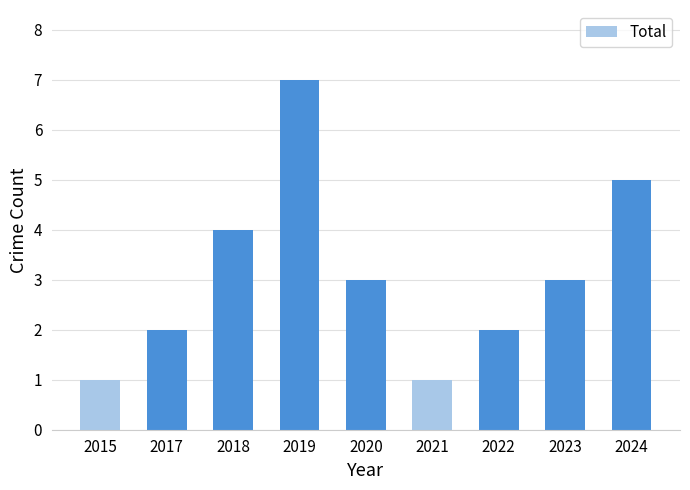

What is the average value?

3